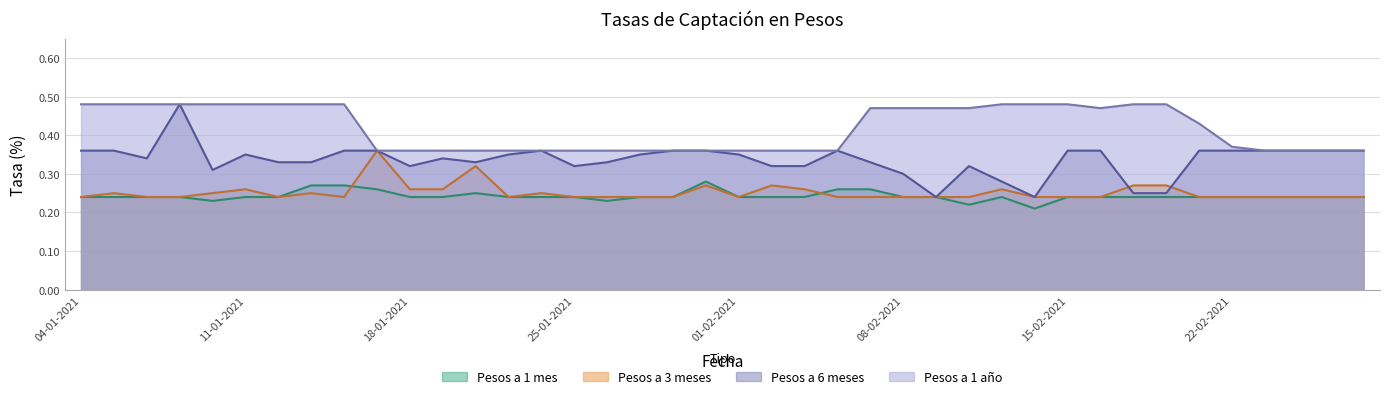

What is the value of the Pesos a 1 año point at the 30th from the left?

0.5